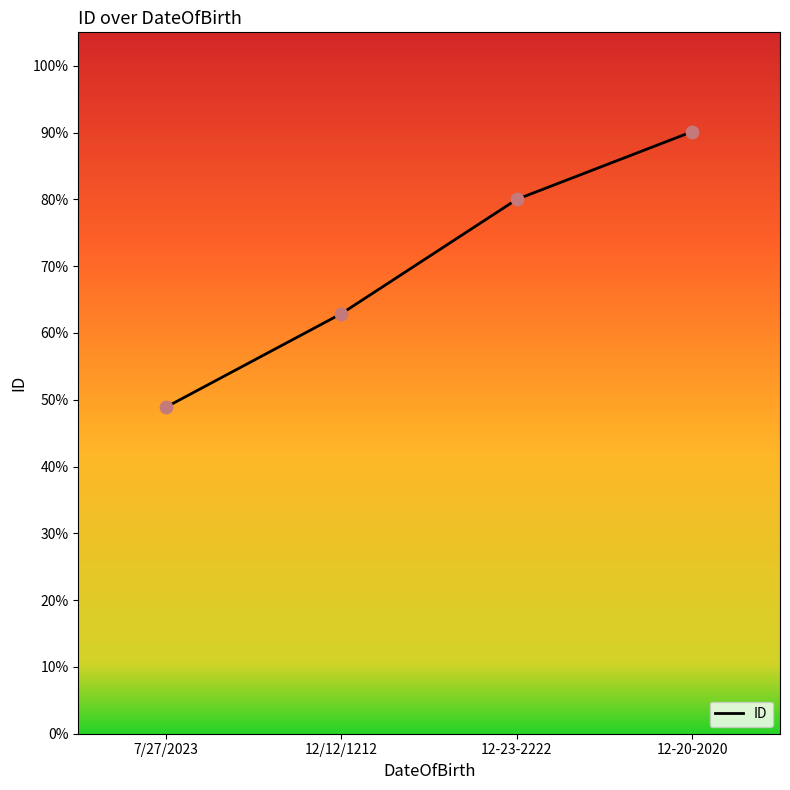

What is the change in value from 7/27/2023 to 12-20-2020?

+0.4